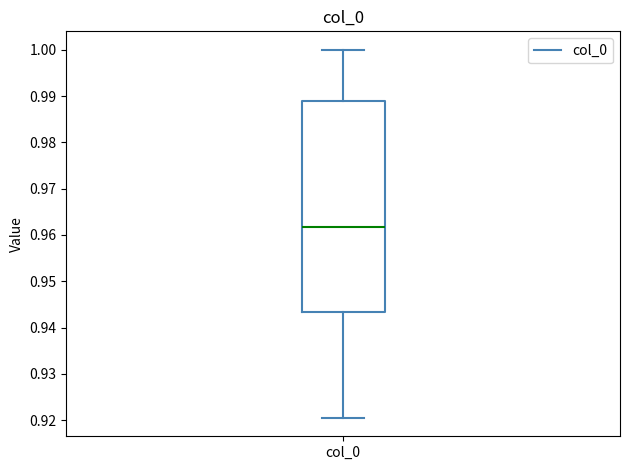

Transcribe this box plot: give where the median line is, the range the box spans, and where the two whiskers end, as read against the y-axis. The values are not printed on the chart, so give them approximately, as read against the axis.

median 0.962, box 0.943 to 0.989, whiskers 0.921 to 1.000